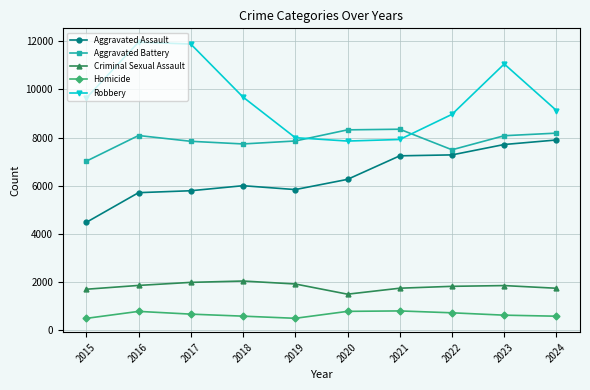

Which series changed the most between 2018 and 2021?

Robbery